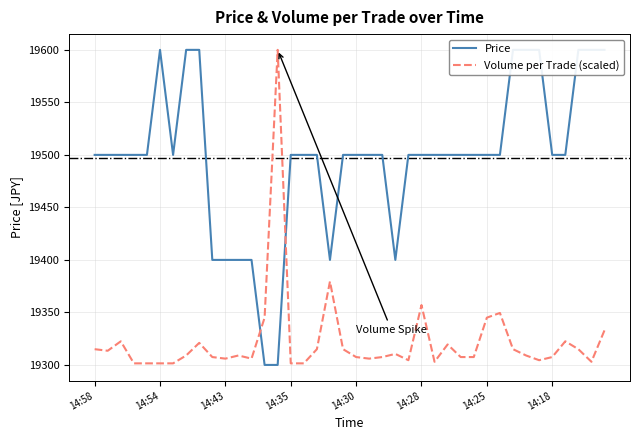

How many times do Price and Volume per Trade (scaled) cross each other?

2